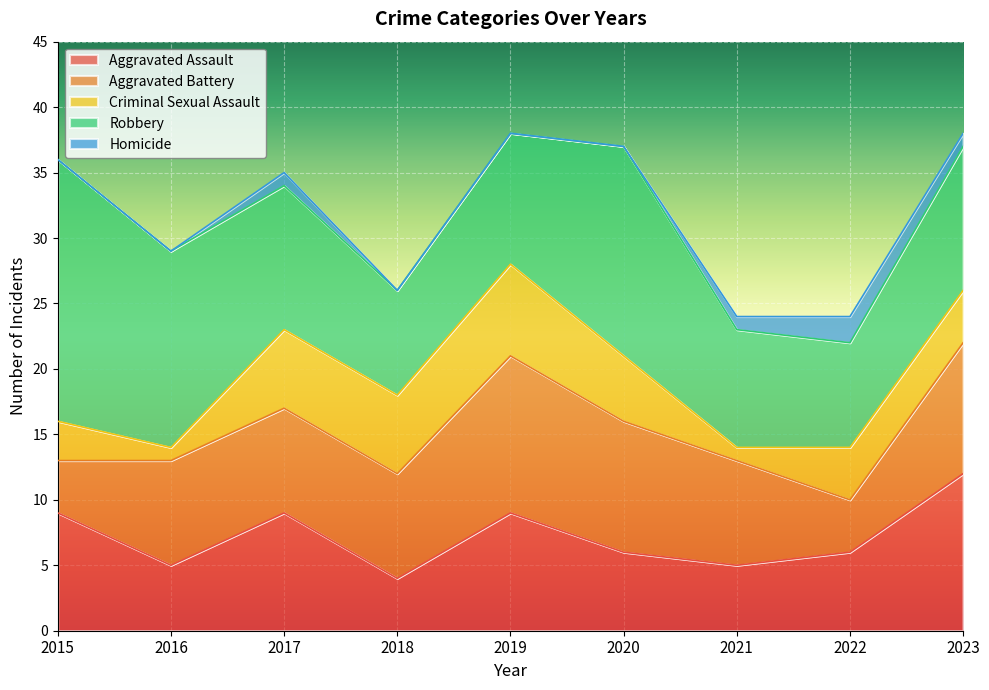

At which category does Aggravated Battery reach its first local peak?

2019